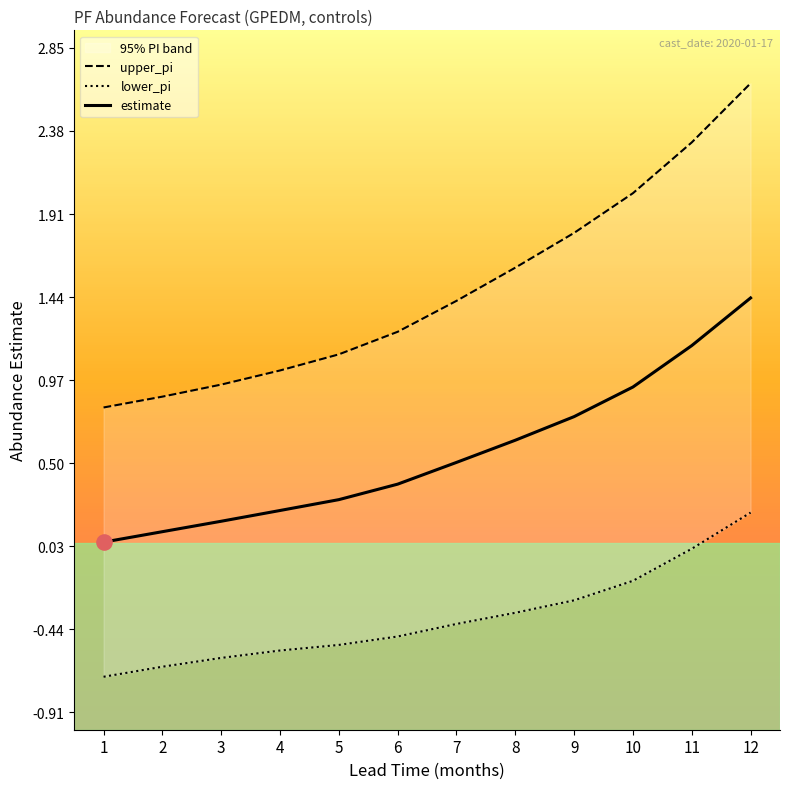

What are all the series names shown in the legend?

upper_pi, lower_pi, estimate